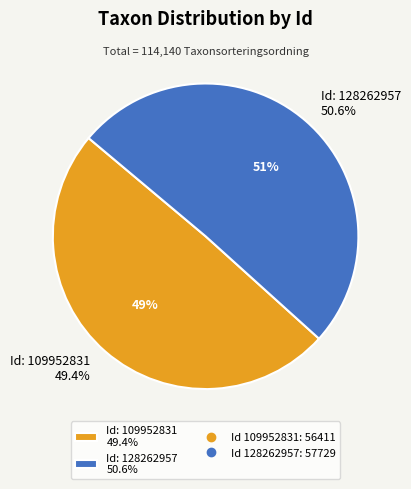

How many slices are in this pie chart?

2